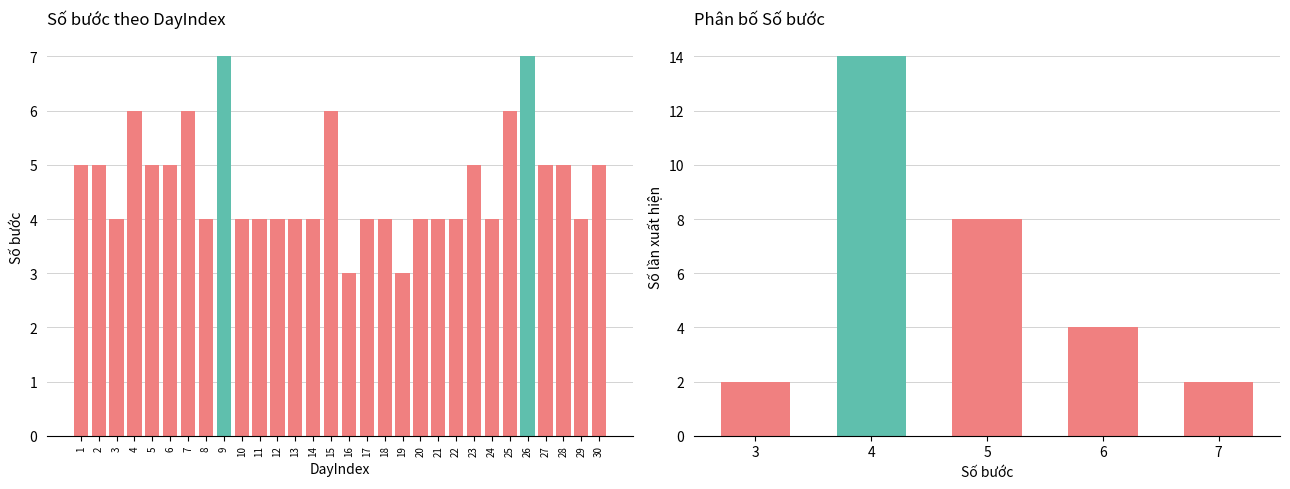

Reading left to right, extract all data points from this chart.

1=5	2=5	3=4	4=6	5=5	6=5	7=6	8=4	9=7	10=4	11=4	12=4	13=4	14=4	15=6	16=3	17=4	18=4	19=3	20=4	21=4	22=4	23=5	24=4	25=6	26=7	27=5	28=5	29=4	30=5